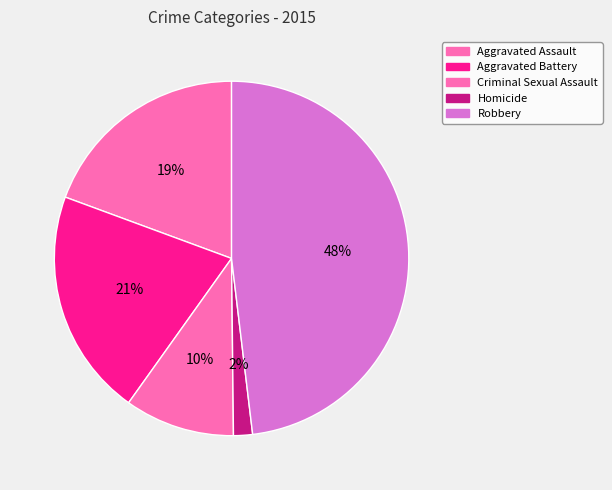

What percentage is NOT represented by Aggravated Assault?

80.6%